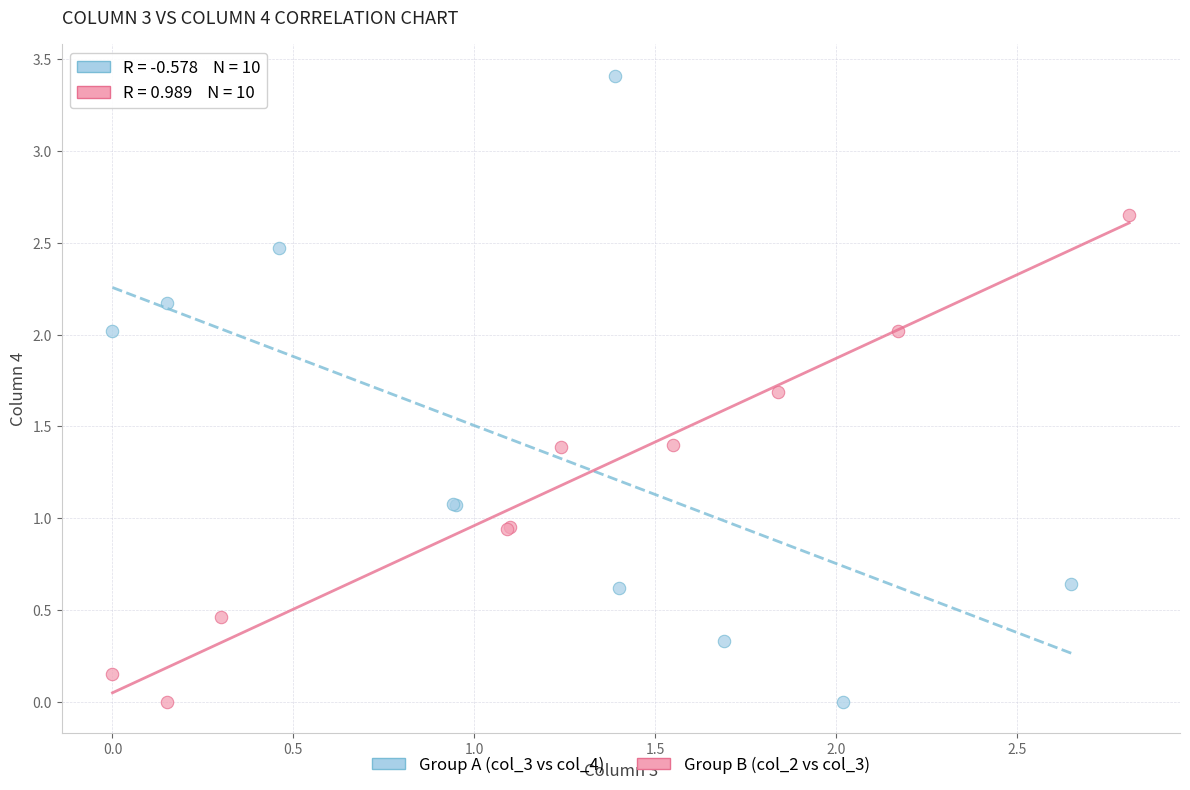

Which series has the largest Y range (max minus min)?

Group A (col_3 vs col_4)